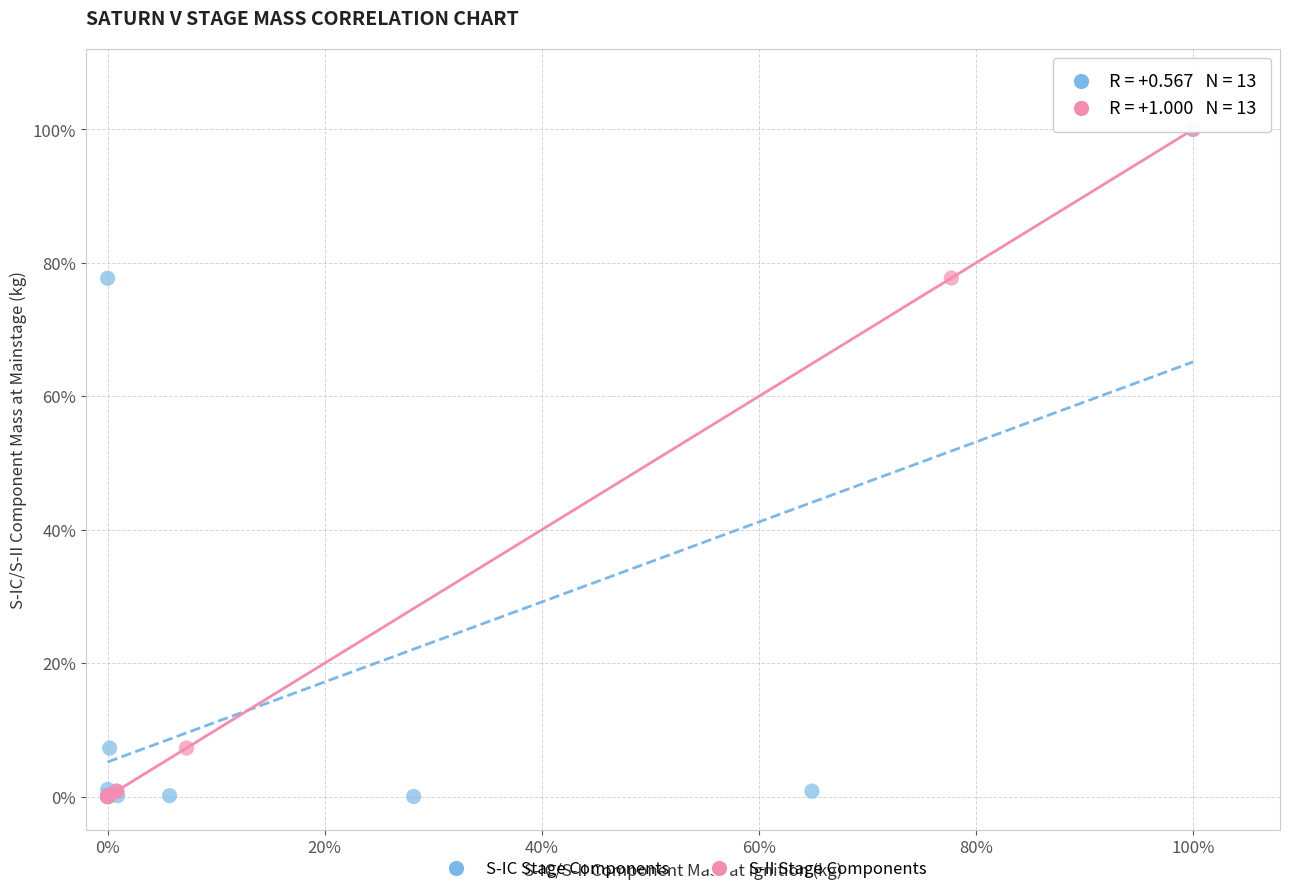

What are all the series names shown in the legend?

S-IC Stage Components, S-II Stage Components